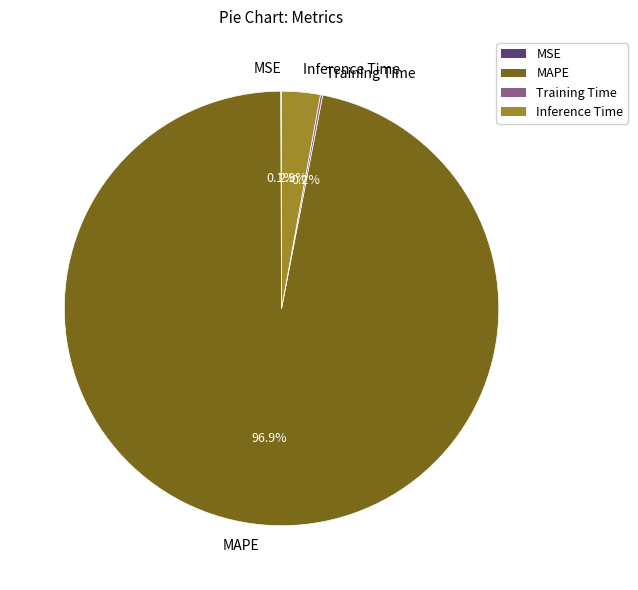

What is the largest slice in the pie chart?

MAPE